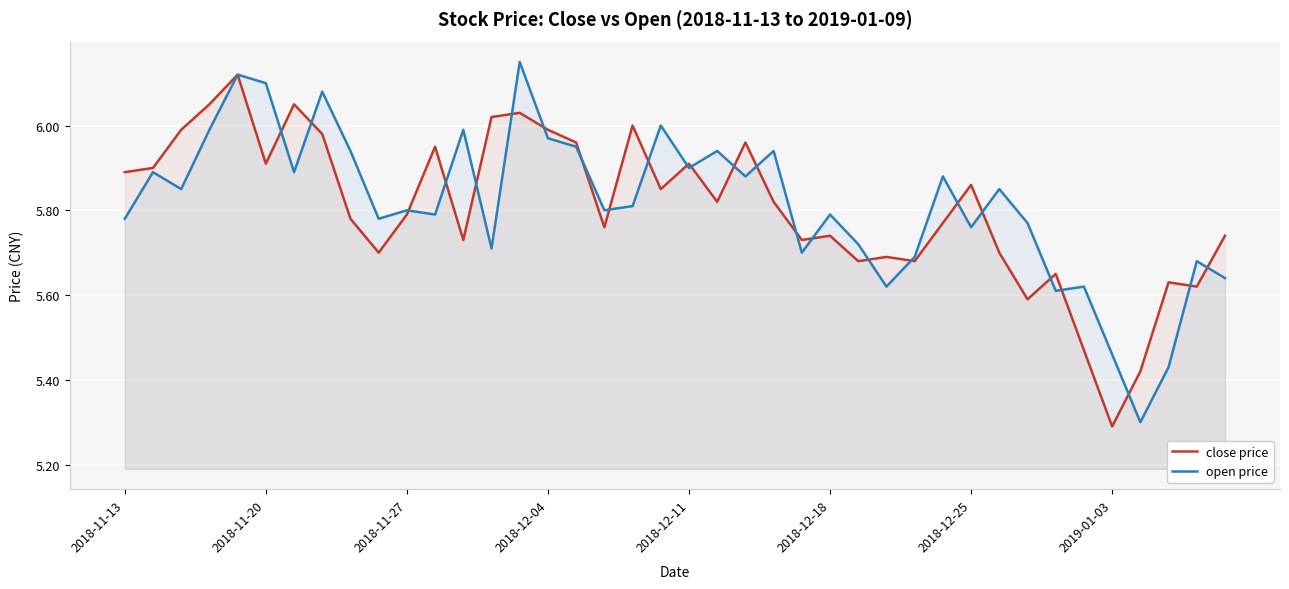

Which series changed the most between 2018-12-11 and 2018-12-18?

close price